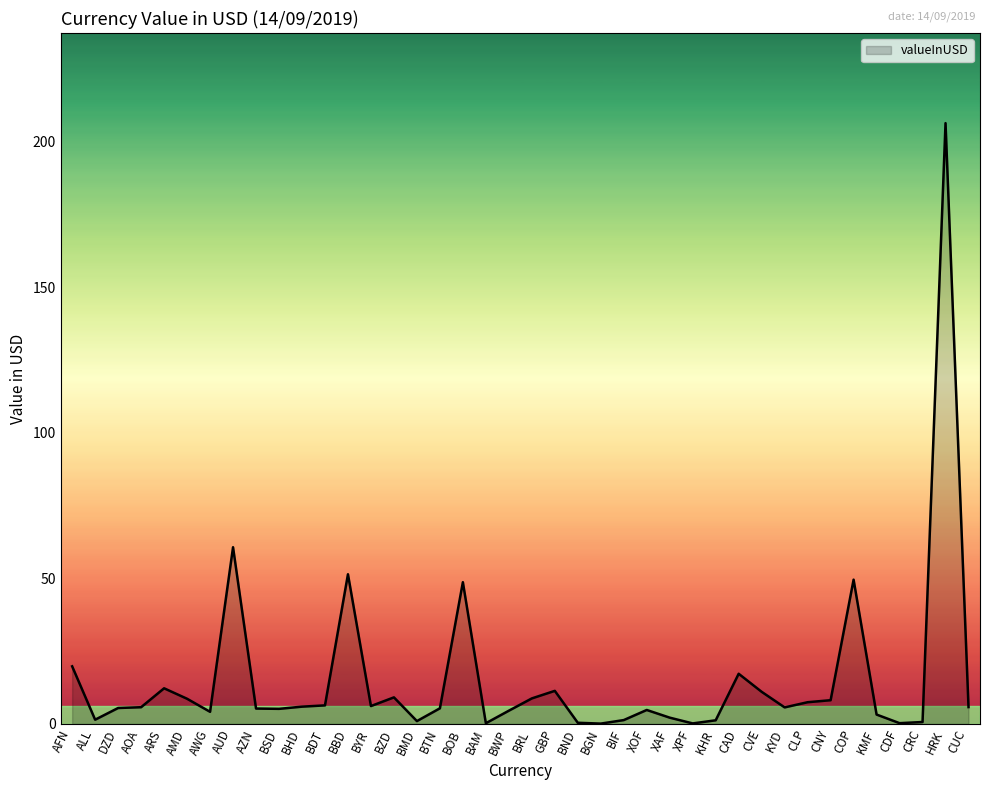

Where does the data first go above 5?

AFN